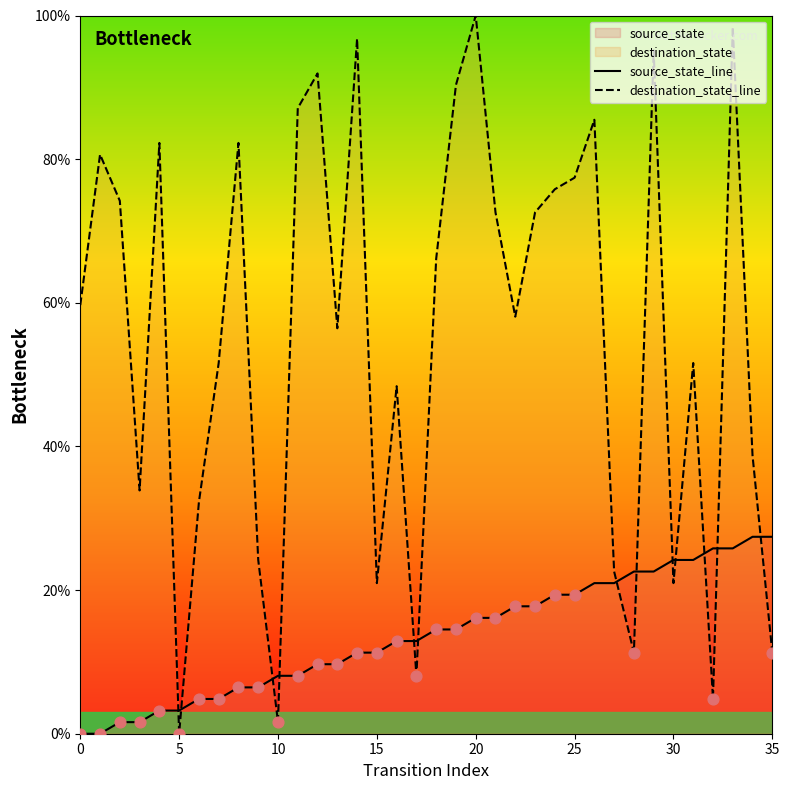

How many intersections are there between destination_state_line and source_state_line?

13